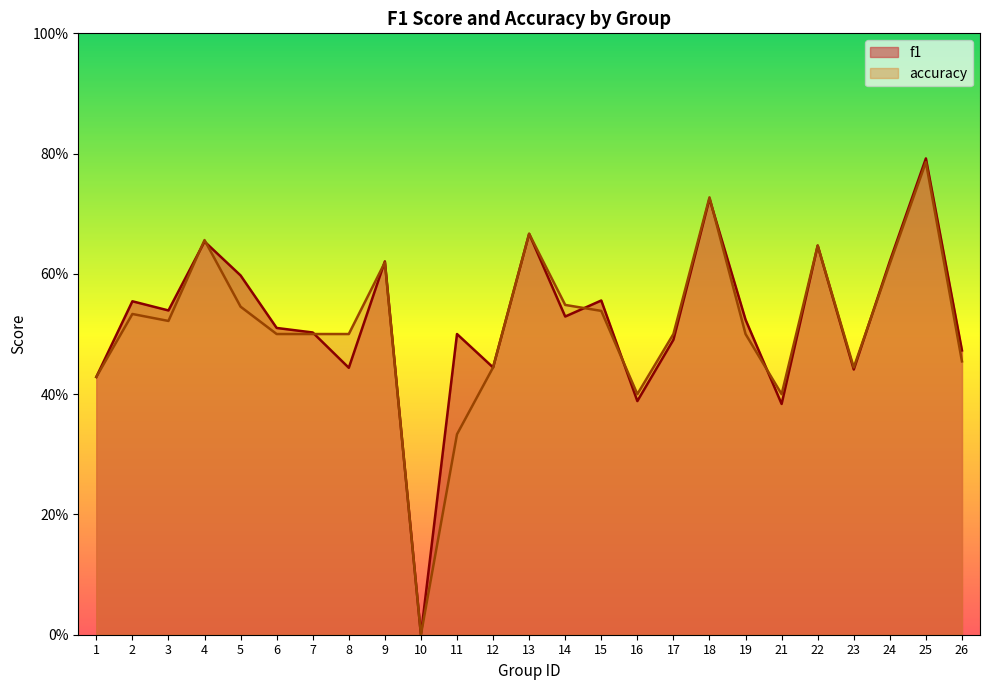

Which series has the largest total across all categories?

f1